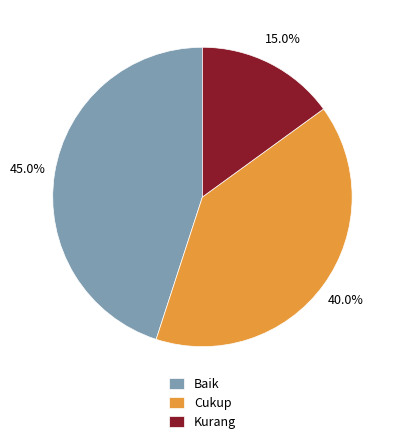

Which category has the biggest portion of the pie?

Baik